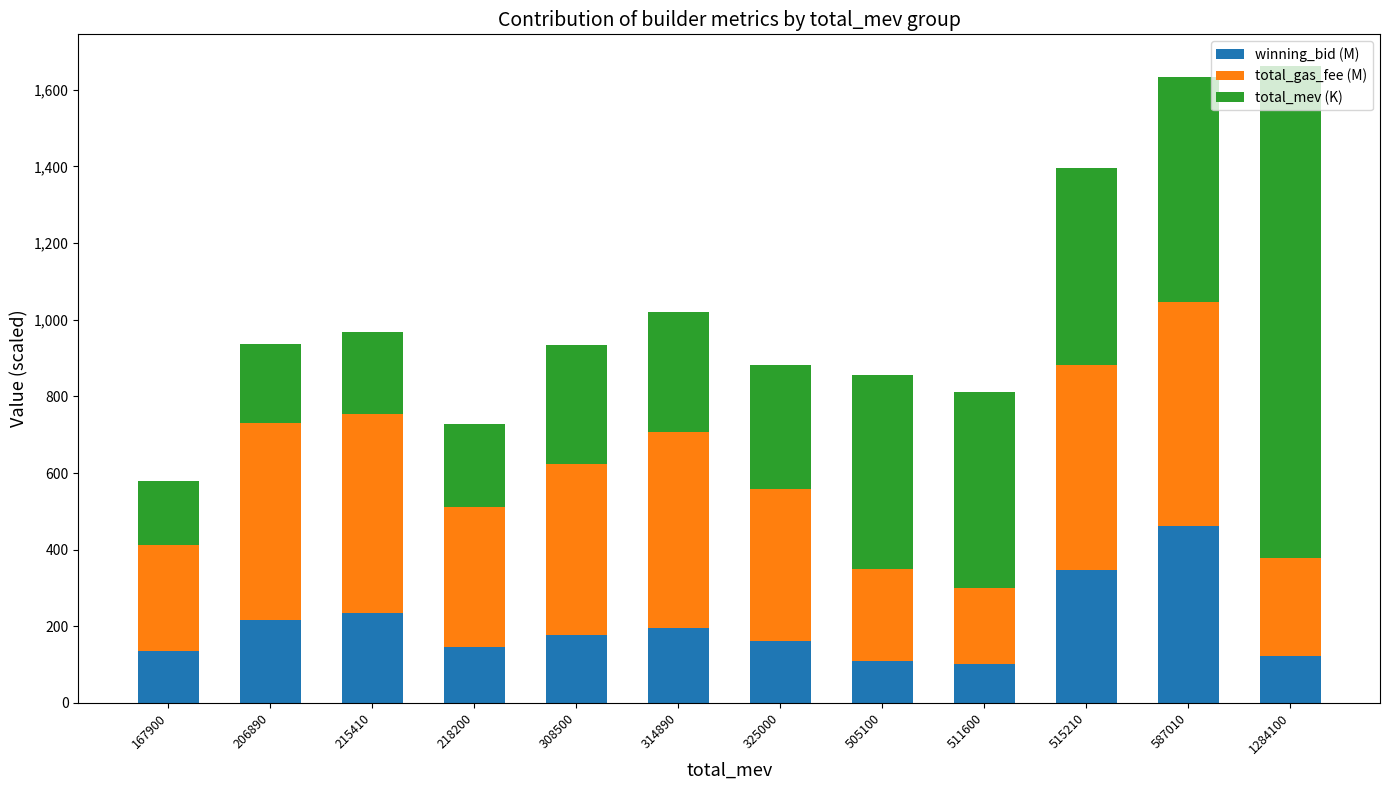

What is the difference between the winning_bid (M) values at 308500 and 587010?

285.4